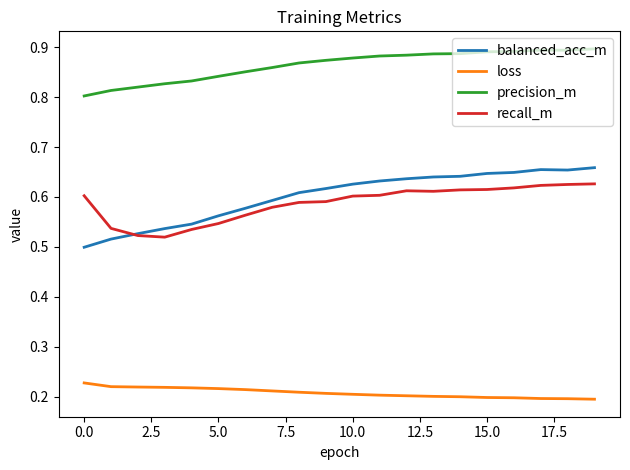

True or false: recall_m and precision_m cross at least once.

False